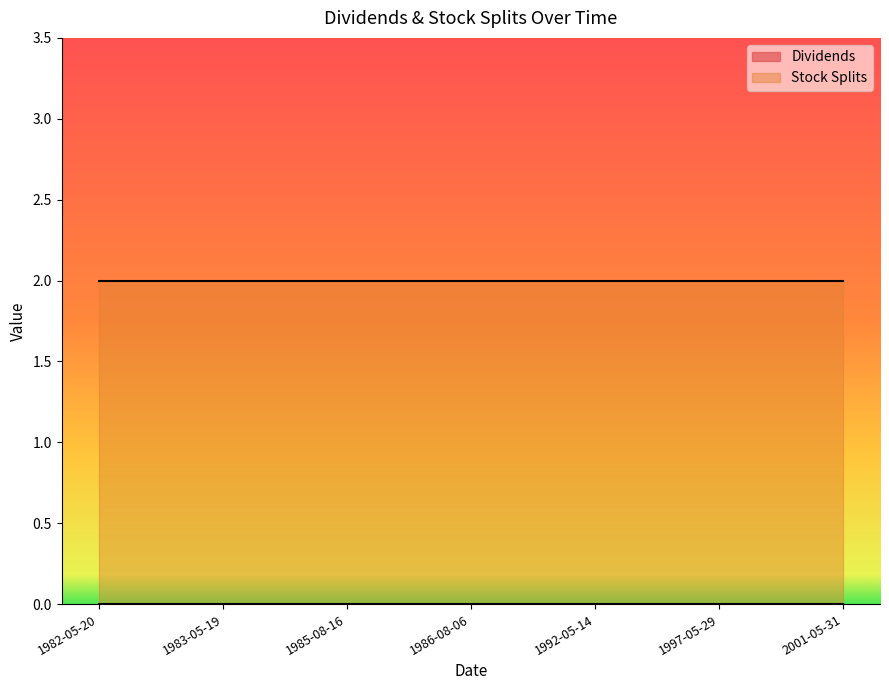

What is the approximate value of Stock Splits at 1992-05-14?

2